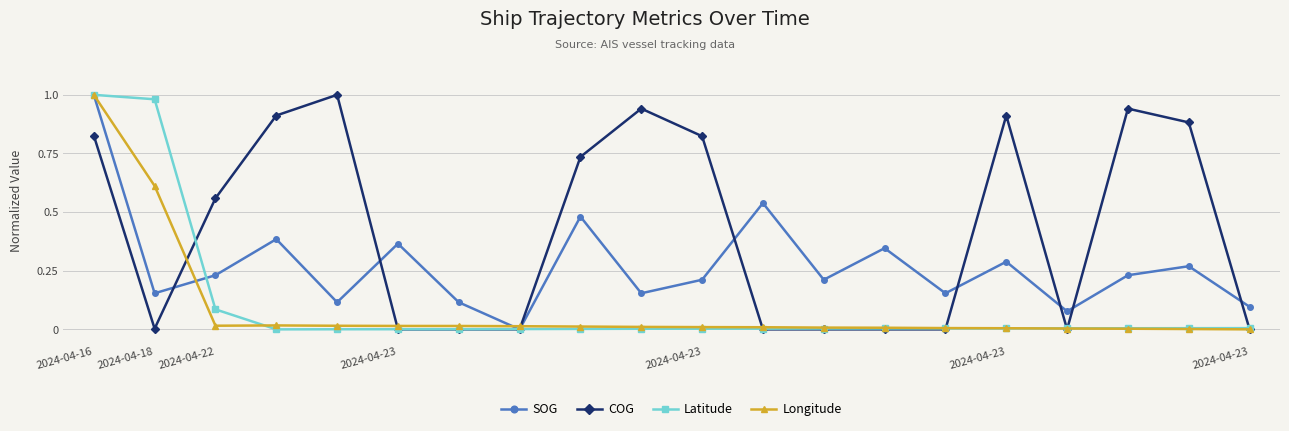

Which series has the largest total across all categories?

COG